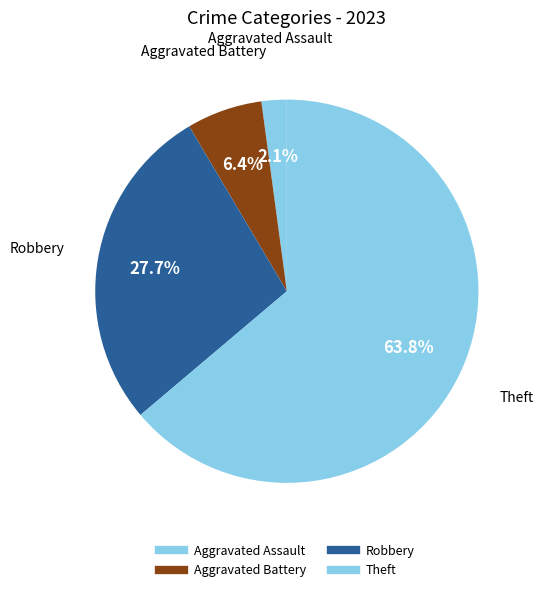

Count the number of slices in the pie.

4